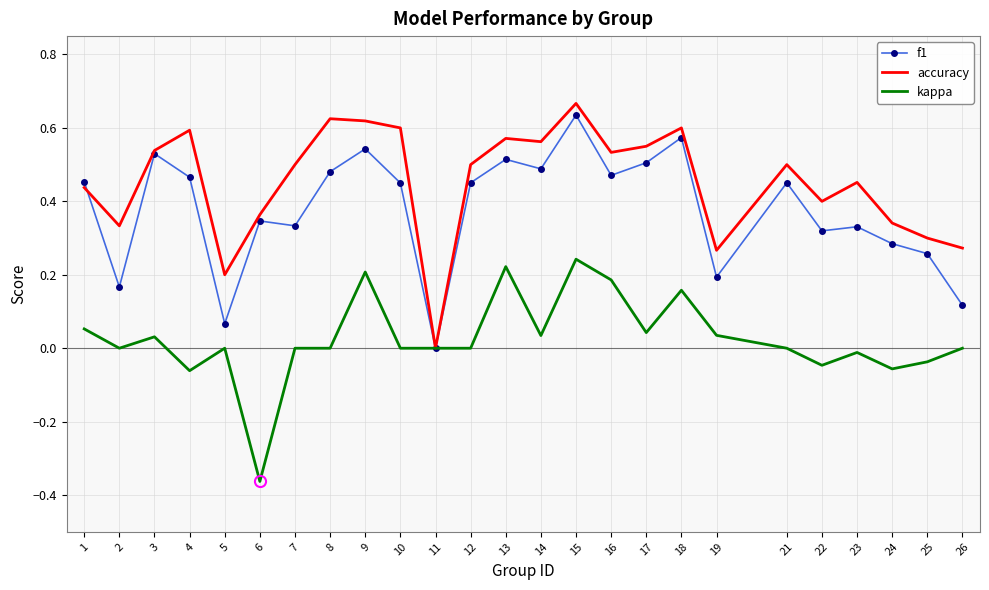

What is the sum of all f1 values?

9.4